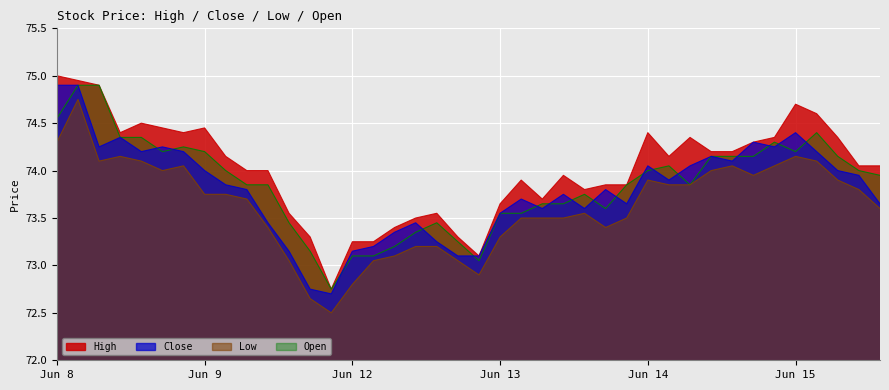

Where does the Open series first go above 73?

Jun 8